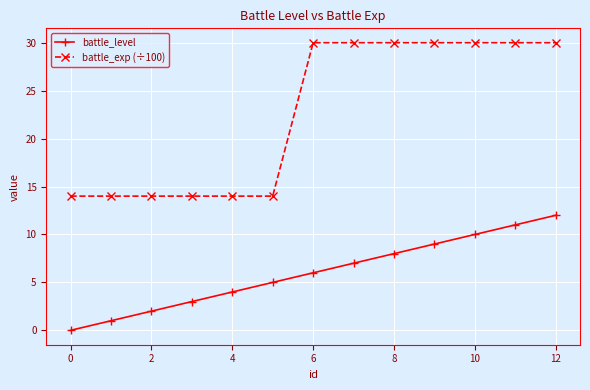

Which series has the largest total across all categories?

battle_exp (÷100)